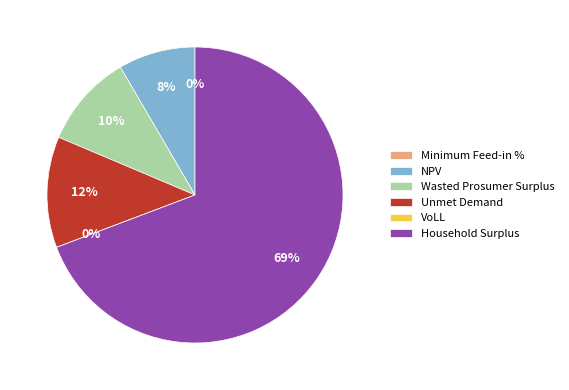

What is the smallest slice in the pie chart?

Minimum Feed-in %